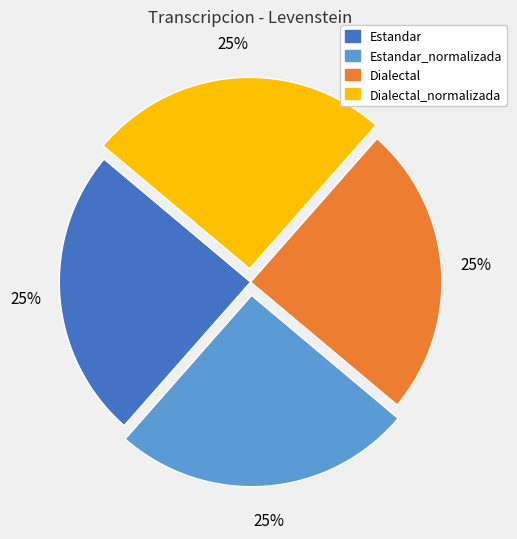

To the nearest percent, what is the average slice percentage?

25%